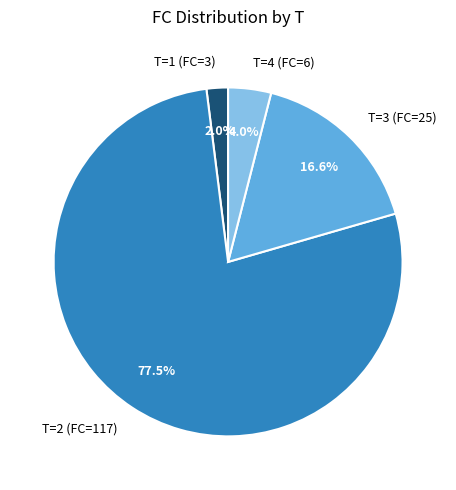

What percentage is the T=3 (FC=25) slice, to the nearest percent?

17%